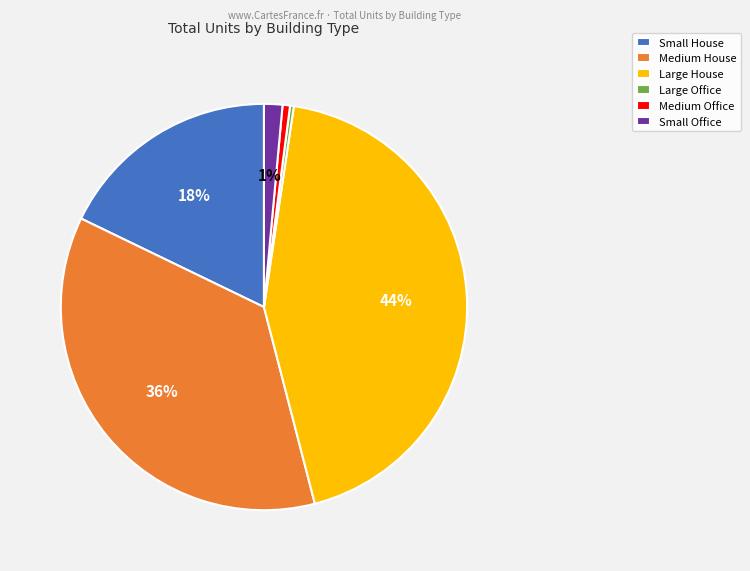

Is the sum of Small House and Medium House greater than half?

Yes